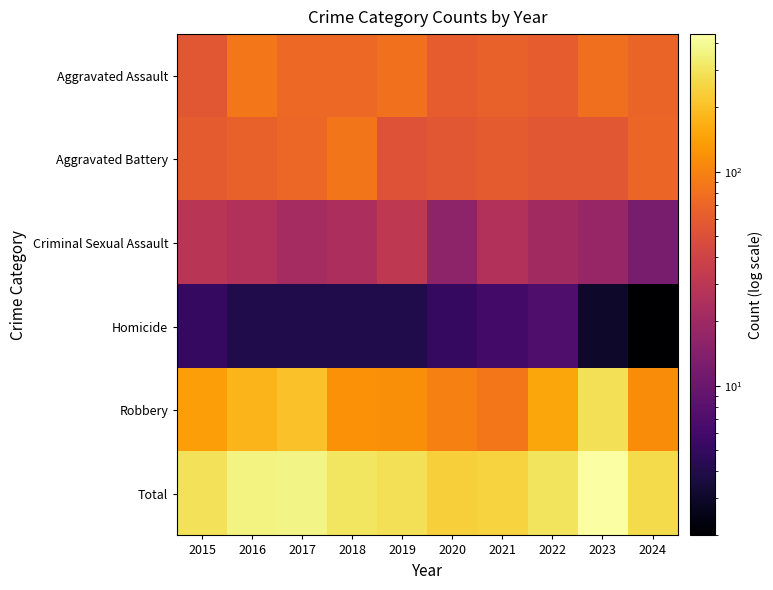

Reading left to right, transcribe all the data shown in this chart.

Aggravated Assault: 2015=56	2016=88	2017=72	2018=72	2019=80	2020=62	2021=66	2022=61	2023=79	2024=68
Aggravated Battery: 2015=60	2016=66	2017=71	2018=86	2019=53	2020=57	2021=60	2022=56	2023=56	2024=70
Criminal Sexual Assault: 2015=29	2016=26	2017=22	2018=24	2019=31	2020=16	2021=26	2022=21	2023=18	2024=12
Homicide: 2015=5	2016=4	2017=4	2018=4	2019=4	2020=5	2021=6	2022=7	2023=3	2024=2
Robbery: 2015=139	2016=178	2017=202	2018=121	2019=116	2020=97	2021=88	2022=151	2023=284	2024=114
Total: 2015=289	2016=362	2017=371	2018=307	2019=284	2020=237	2021=246	2022=296	2023=440	2024=266